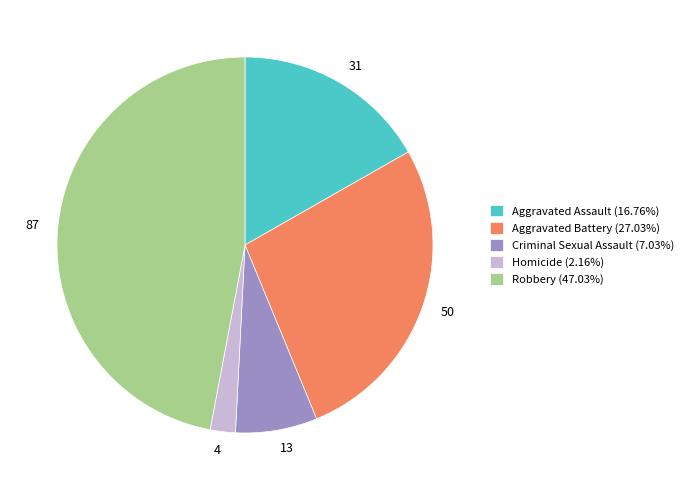

Do Robbery and Criminal Sexual Assault together represent more than half of the pie?

Yes